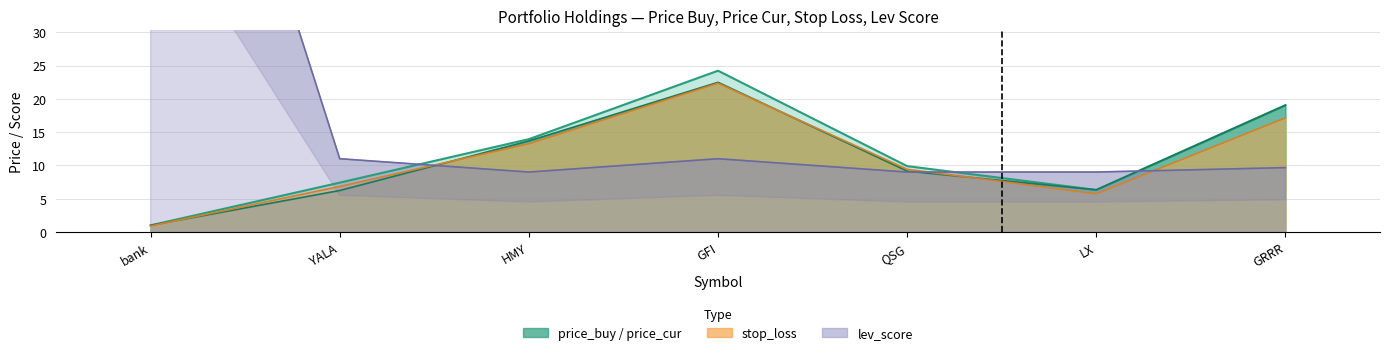

What is the value of the stop_loss point at the 5th from the left?

9.4